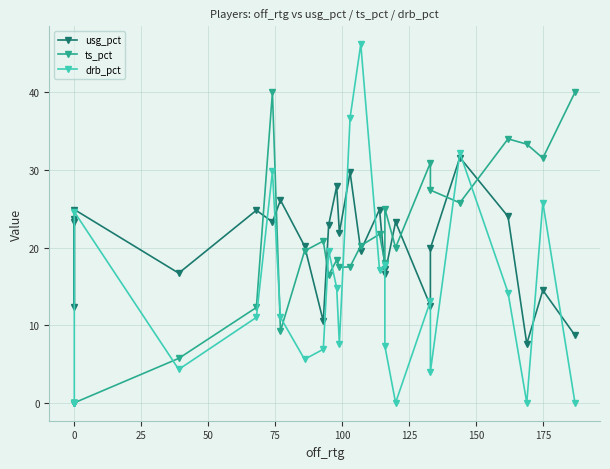

What is the highest value of the ts_pct series?

40.0